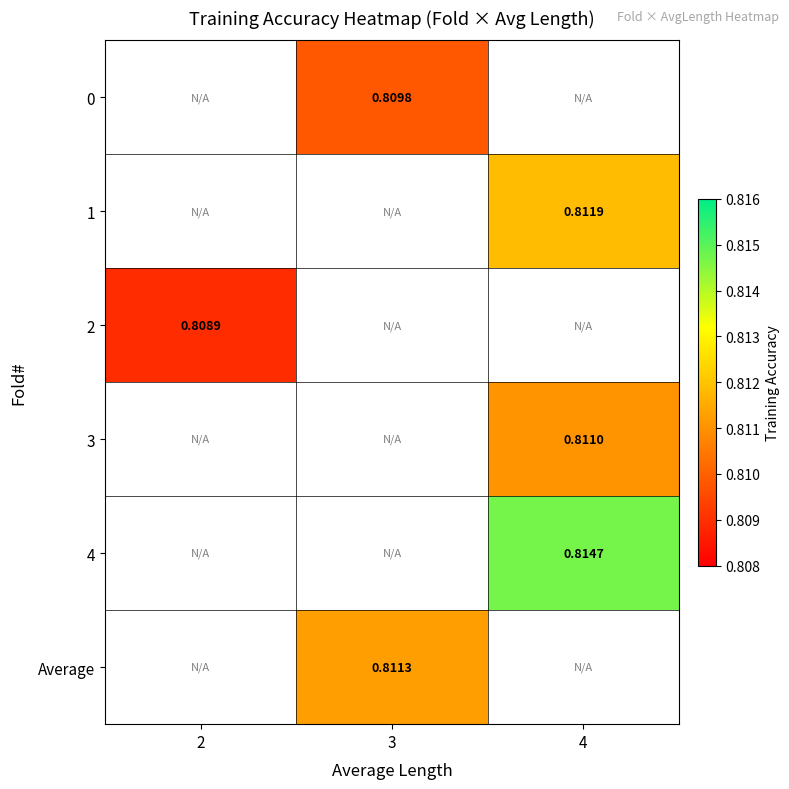

Is the value of 1 at 4 greater than the value of Average at 3?

Yes